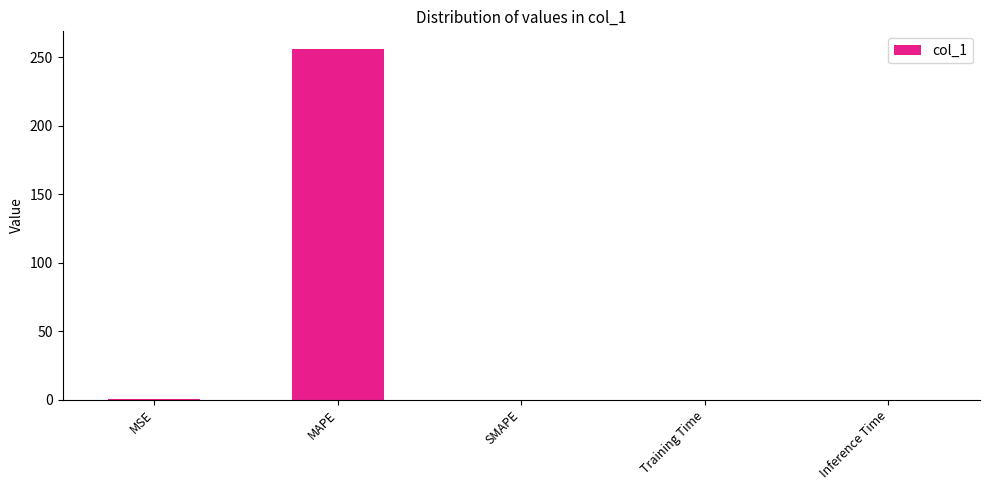

At which category does the chart reach its peak across all series?

MAPE